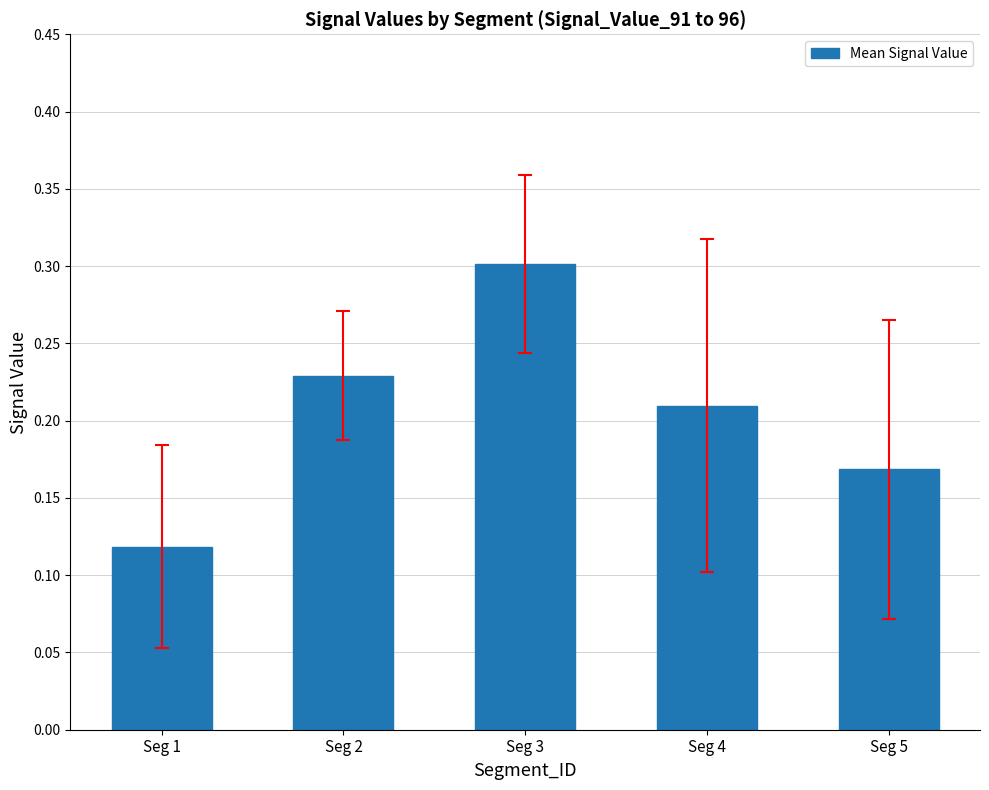

List the labels in order of value, largest first.

Seg 3, Seg 2, Seg 4, Seg 5, Seg 1